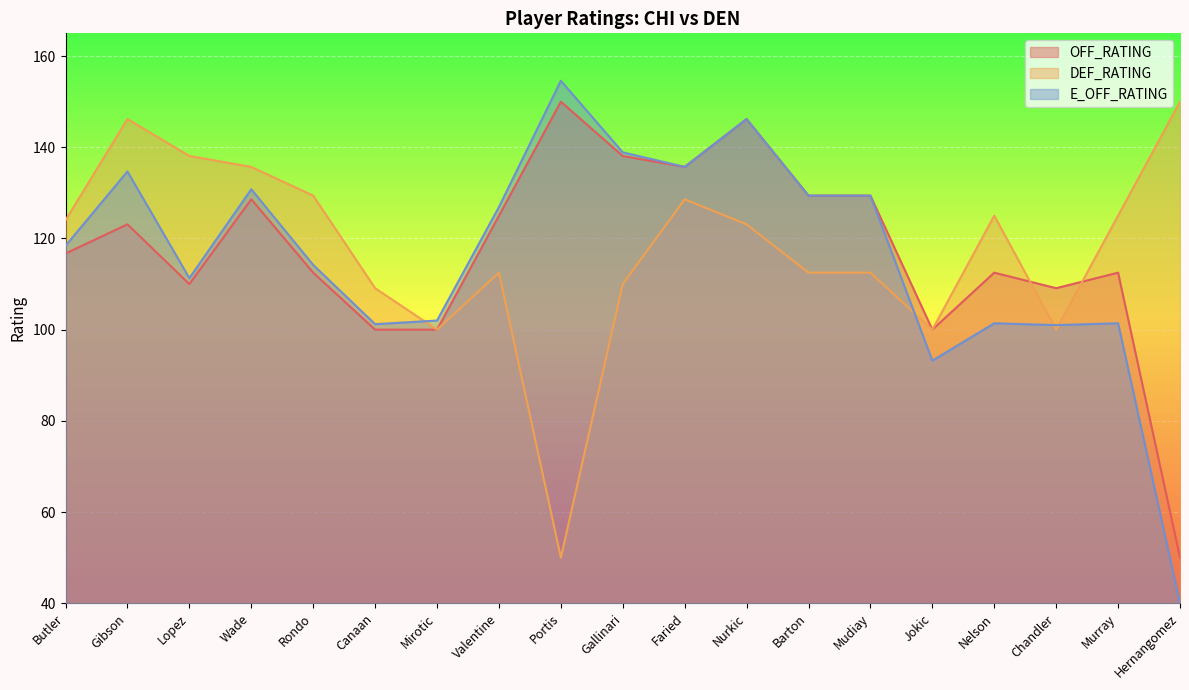

What position from the right is Gibson?

18